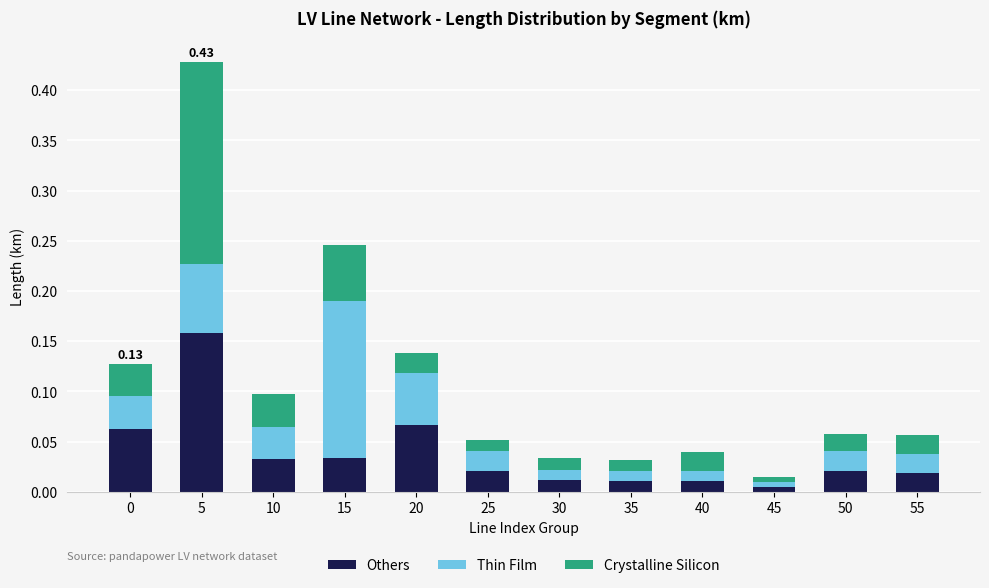

At which category is the sum across all series the highest?

5